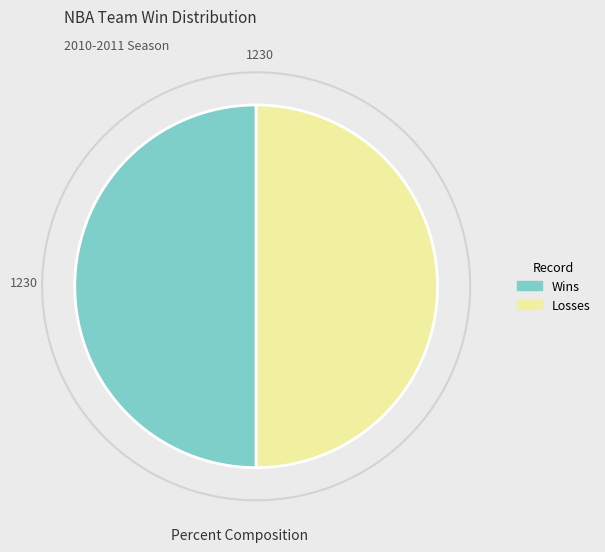

Count the number of slices in the pie.

2